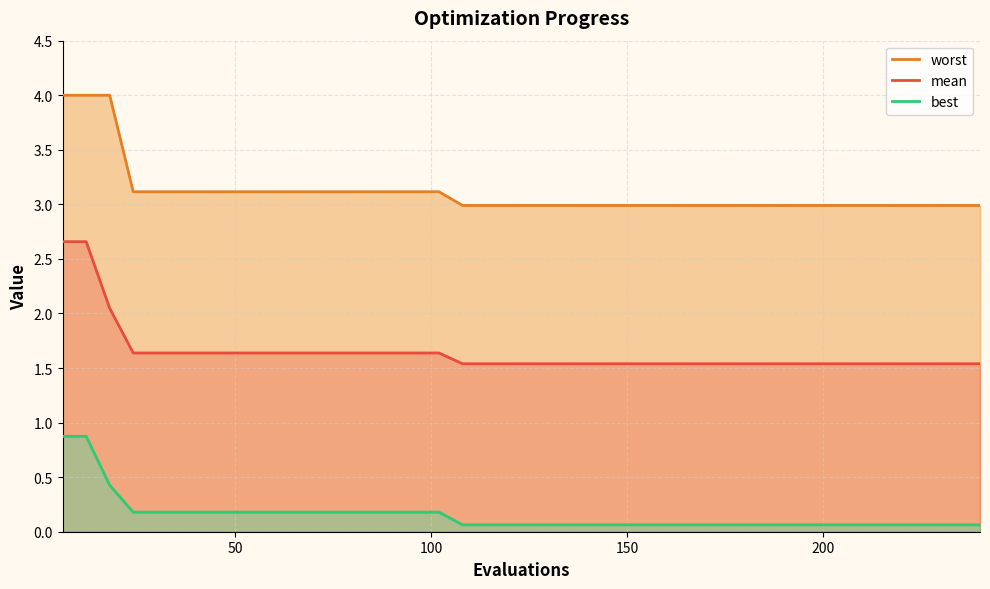

At how many categories does at least one series exceed 2?

40